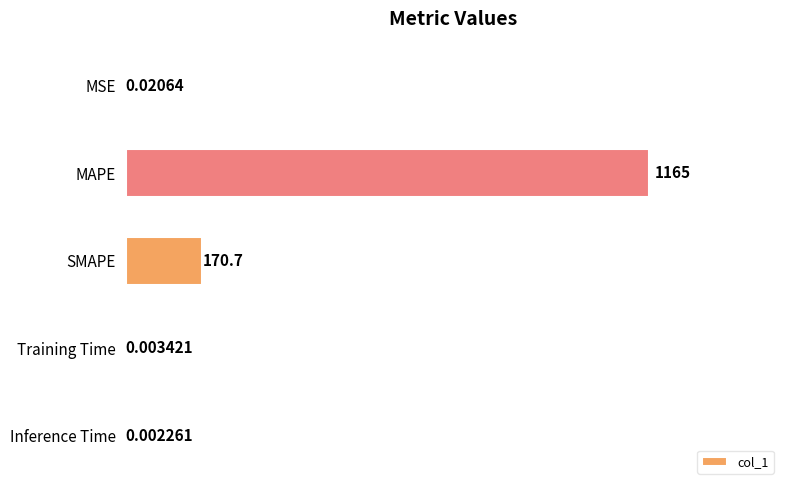

Where is the data nearest to the value 582?

SMAPE